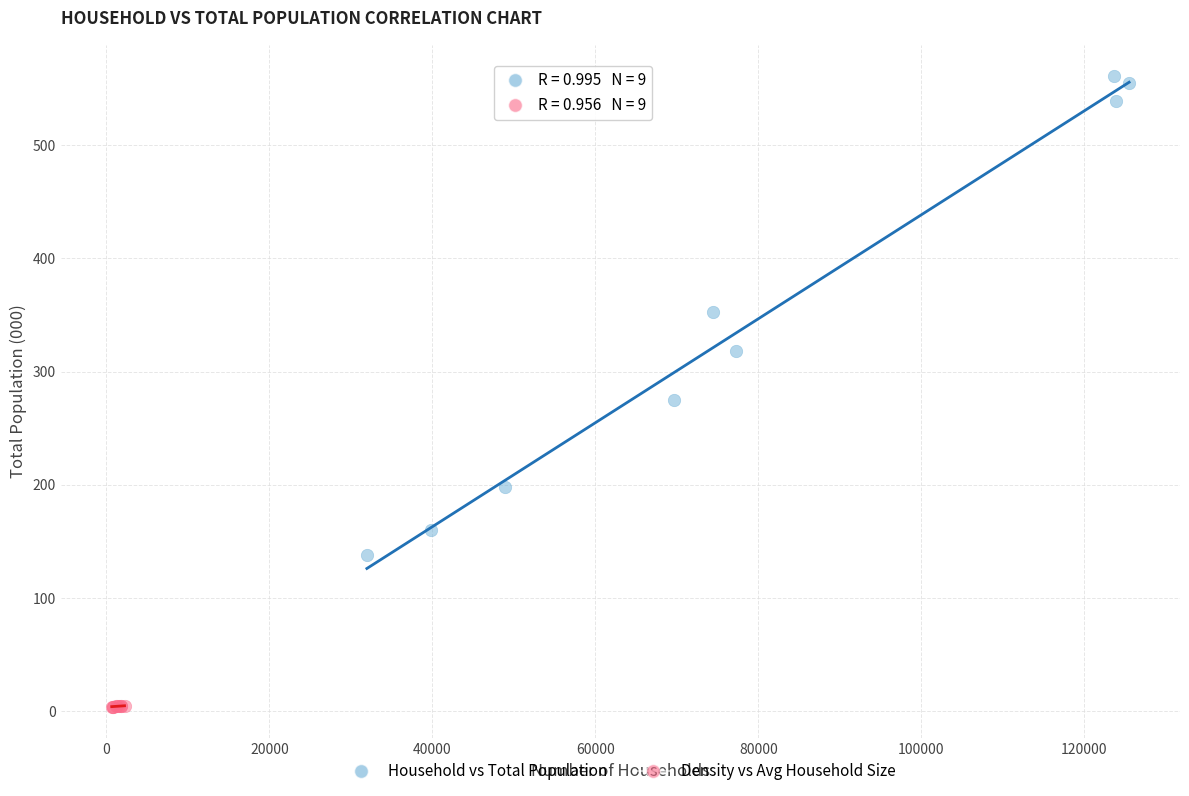

Which series has the widest spread of Y values?

Household vs Total Population